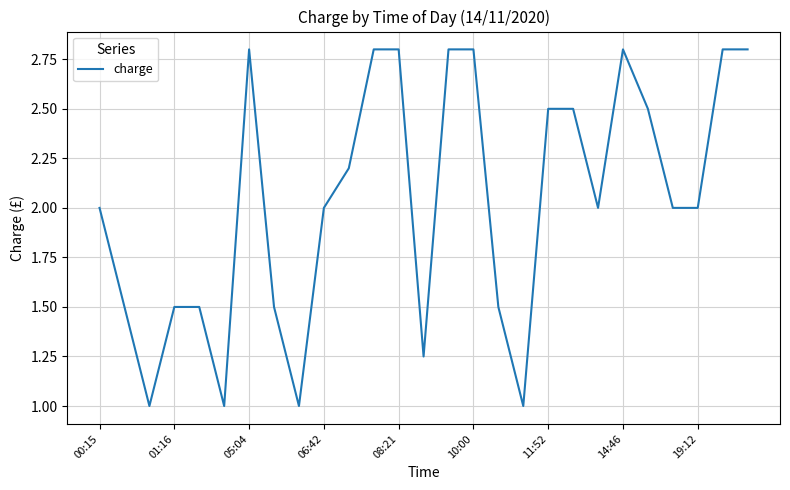

What is the minimum value shown in the chart?

1.0